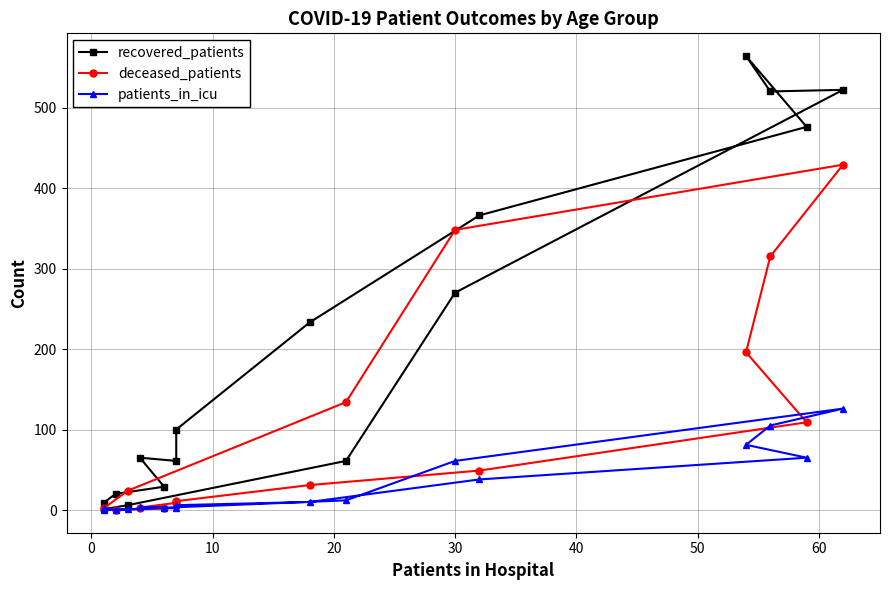

List the series in order of their peak value, highest first.

recovered_patients, deceased_patients, patients_in_icu